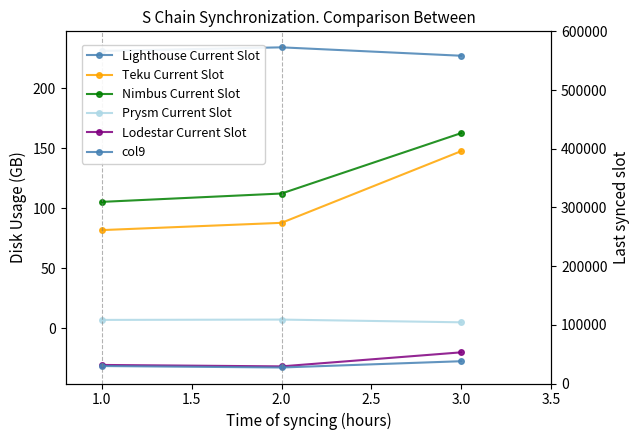

What is the value of the Prysm Current Slot point at the 2nd from the left?

7.3